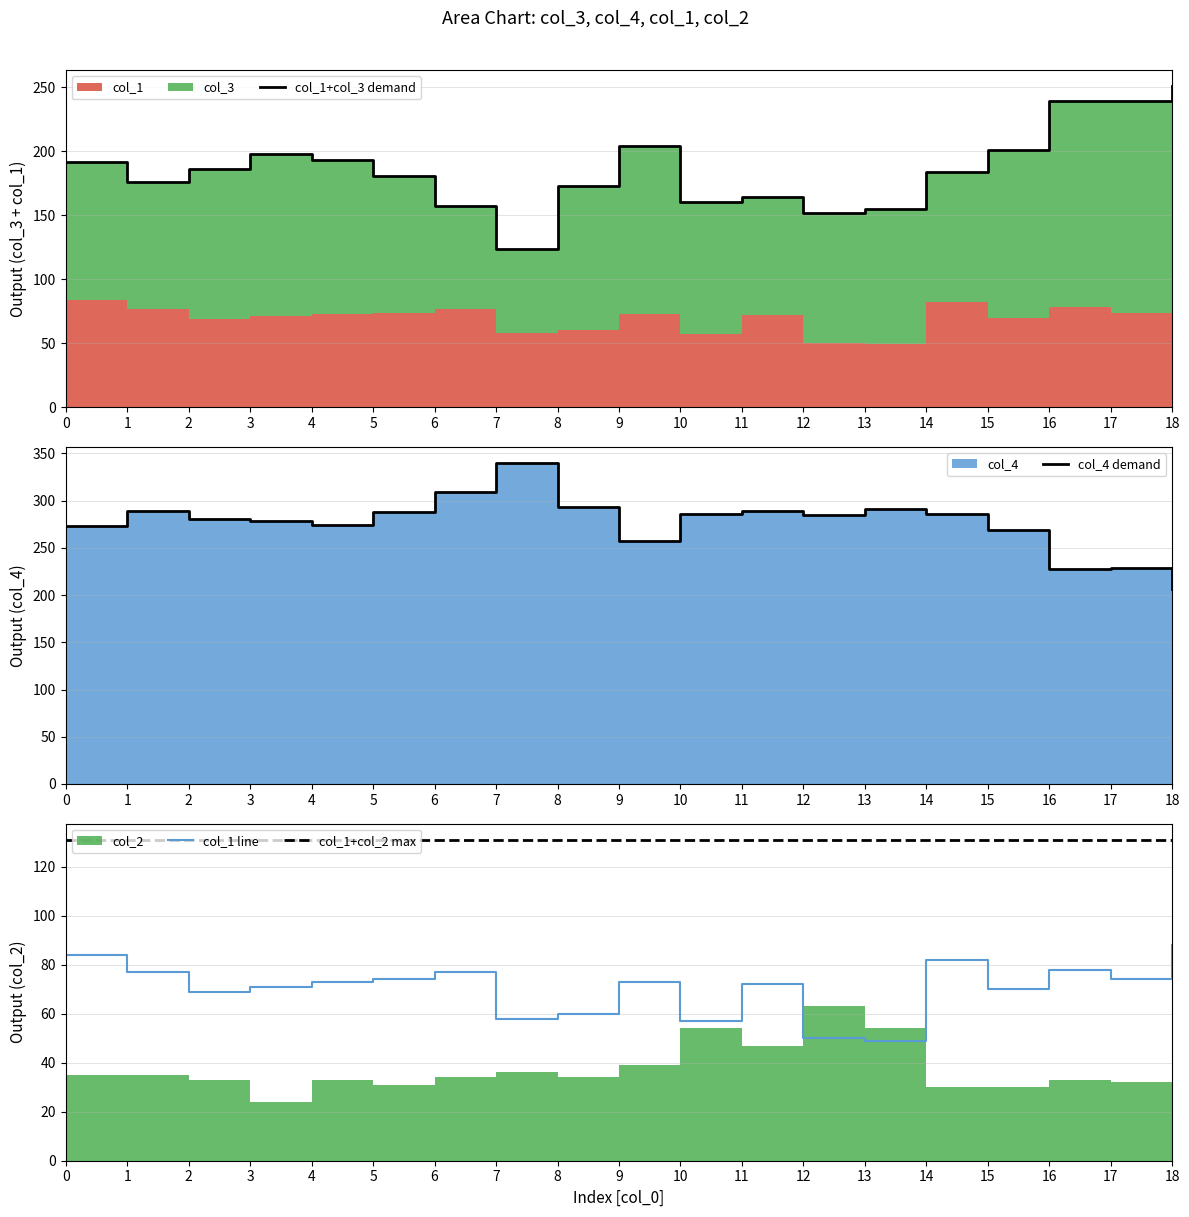

At which category does col_4 demand reach its first local peak?

1